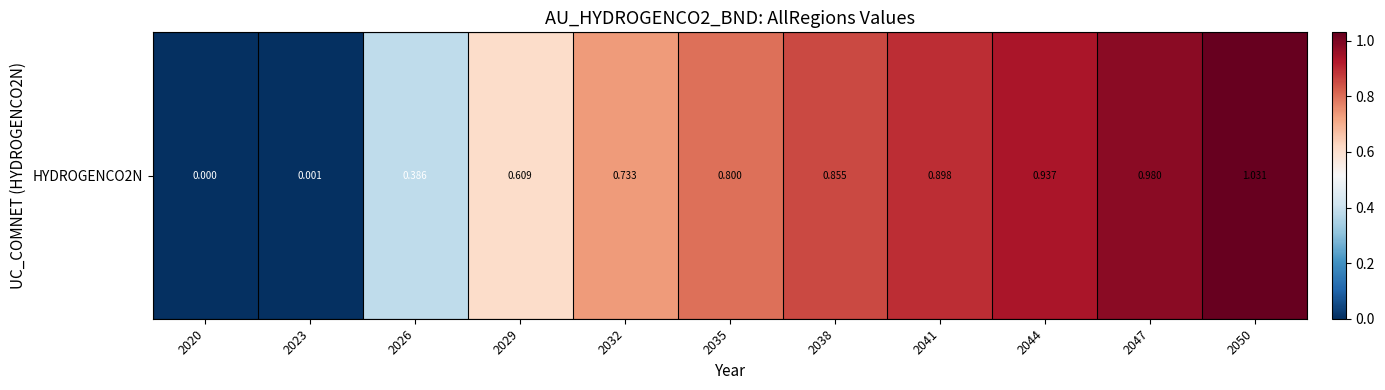

Which has a higher value, 2023 or 2032?

2032